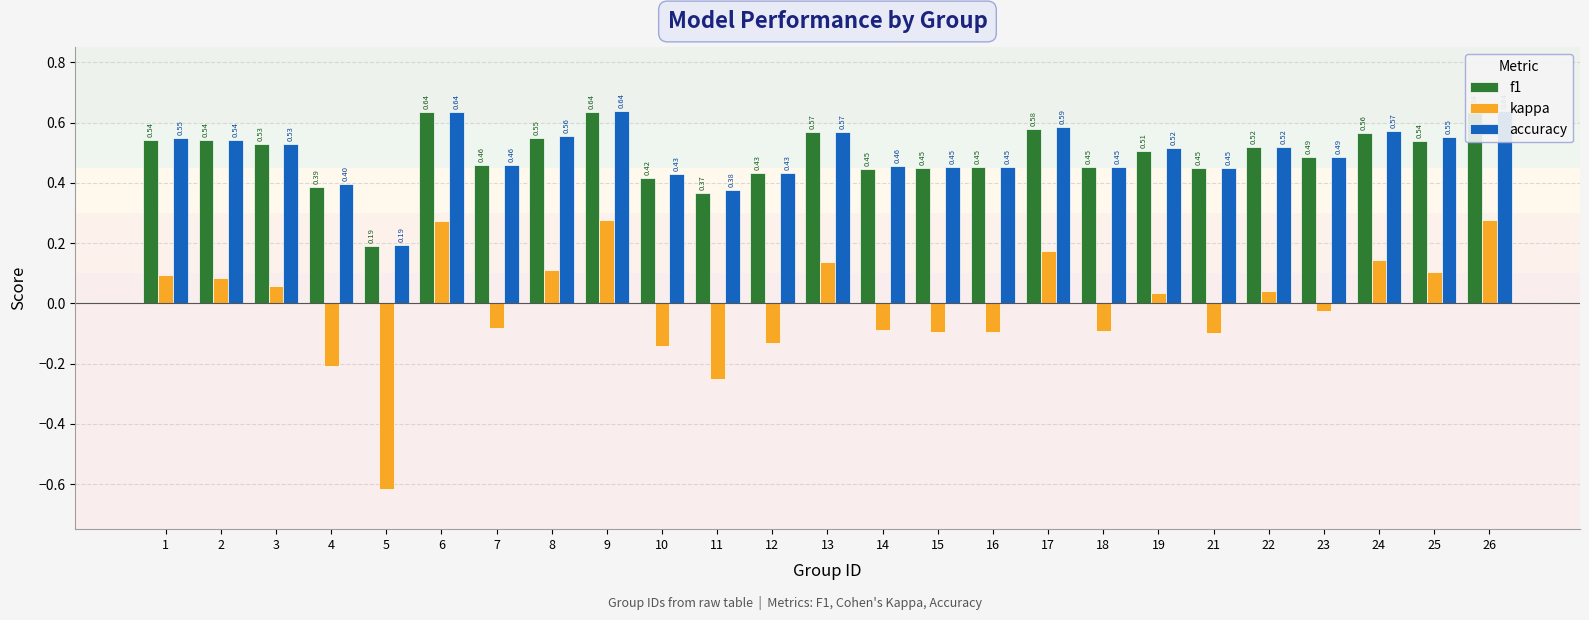

Does the chart contain stacked bars?

No